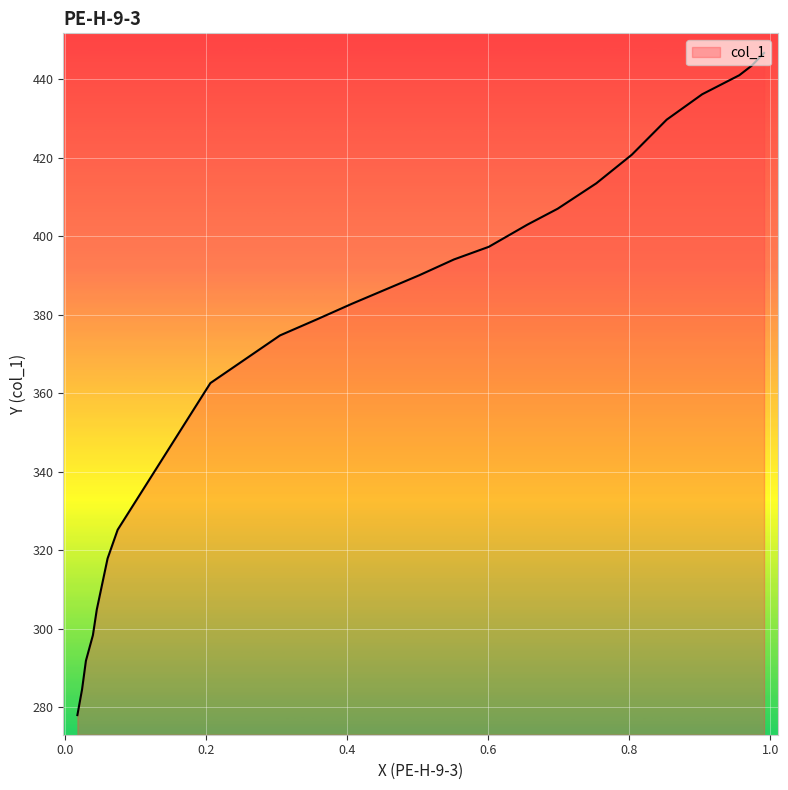

True or false: there are more than 0 points higher than both neighbors.

False